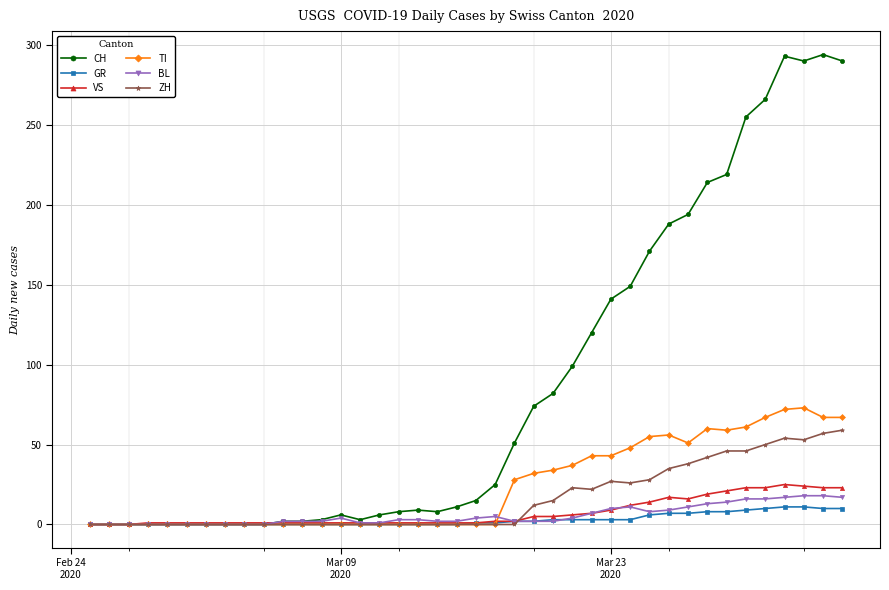

Is this an area chart (filled region under the line)?

No